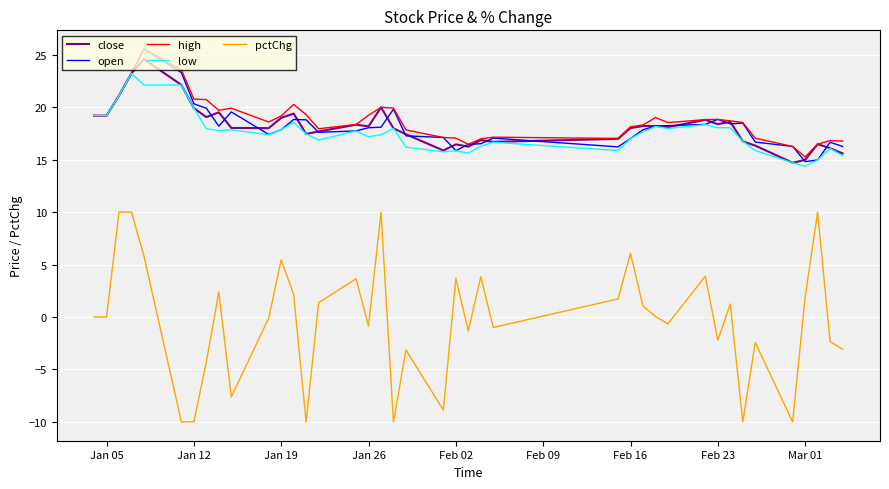

Which series has the largest range (max minus min)?

pctChg